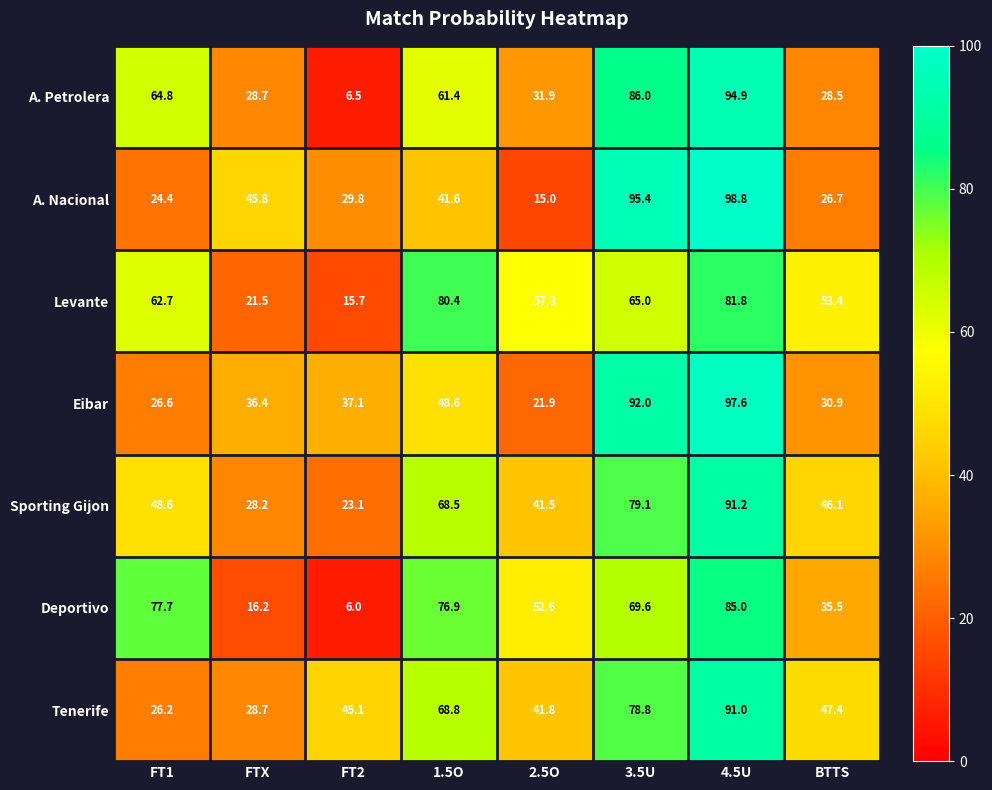

List the series in order of their peak value, highest first.

A. Nacional, Eibar, A. Petrolera, Sporting Gijon, Tenerife, Deportivo, Levante